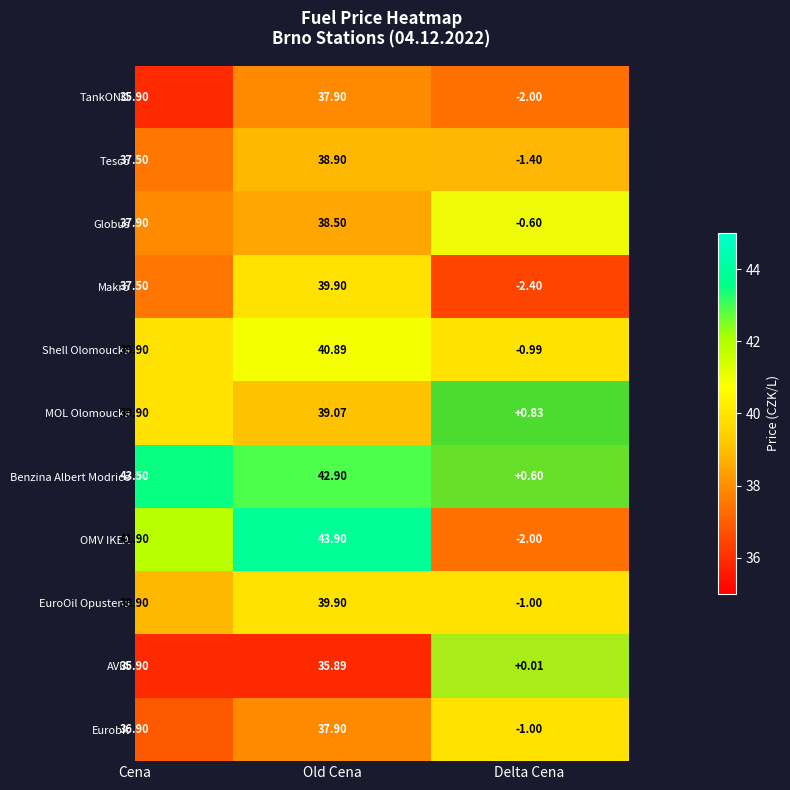

List the labels in order of AVIA value, smallest first.

Old Cena, Cena